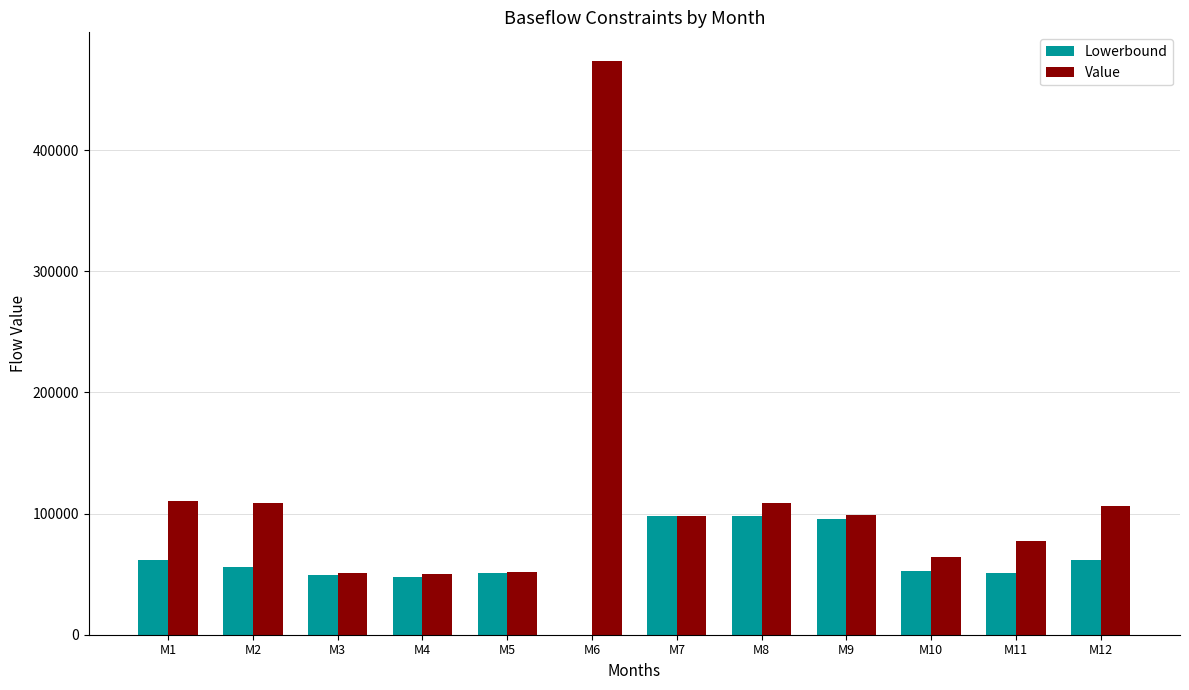

What is the sum of all Lowerbound values?

720694.2